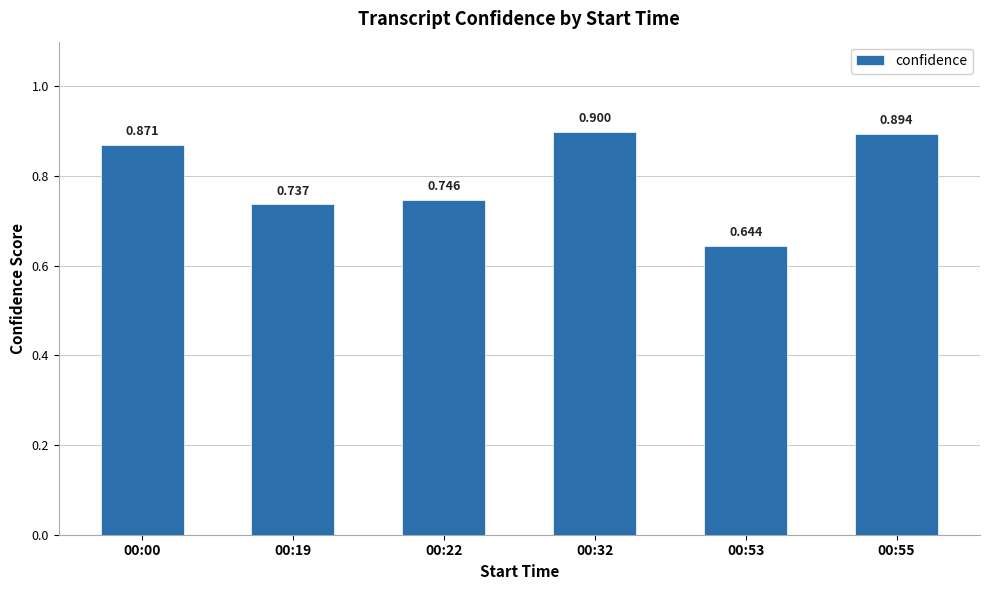

What is the difference between the maximum and minimum values?

0.3